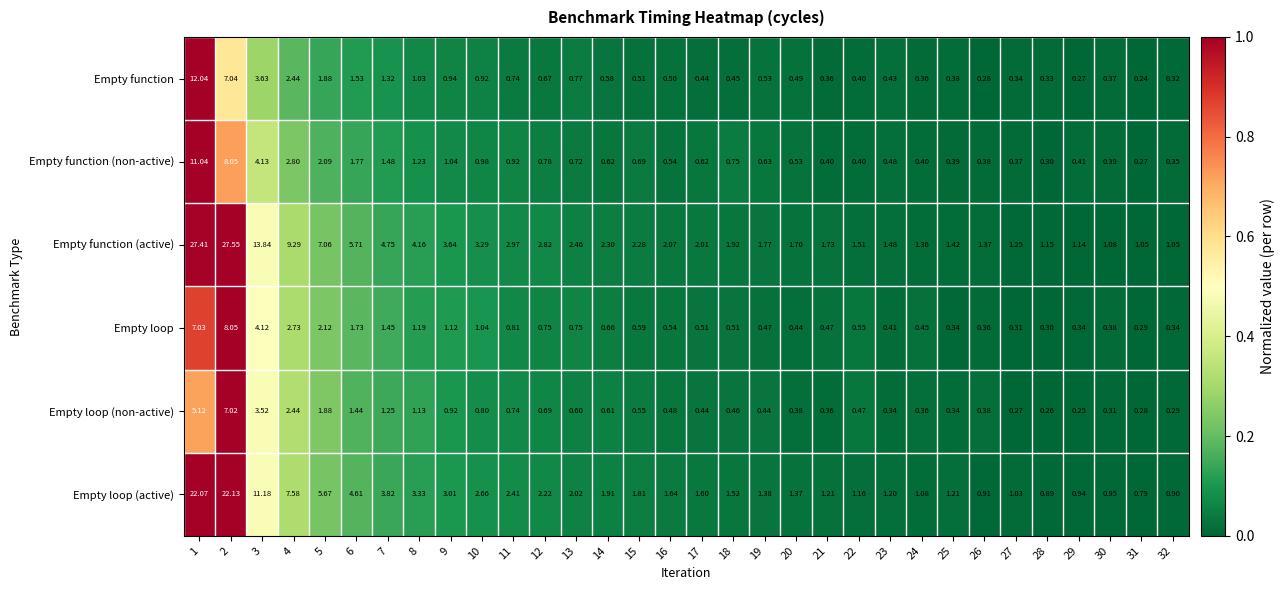

Which series has the largest range (max minus min)?

Empty function (active)